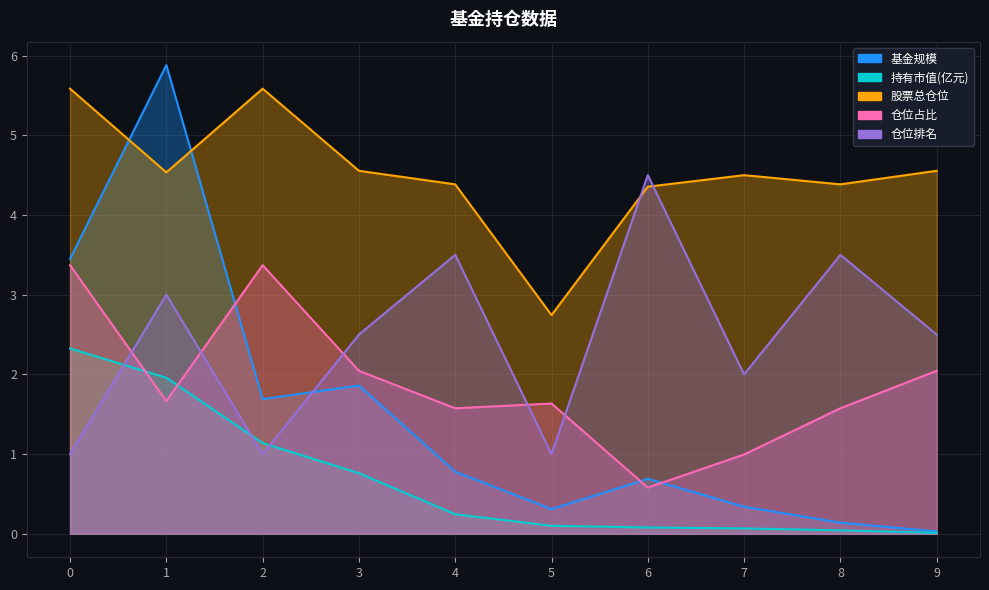

Which series ends up on top after the final intersection of 基金规模 and 仓位排名?

仓位排名